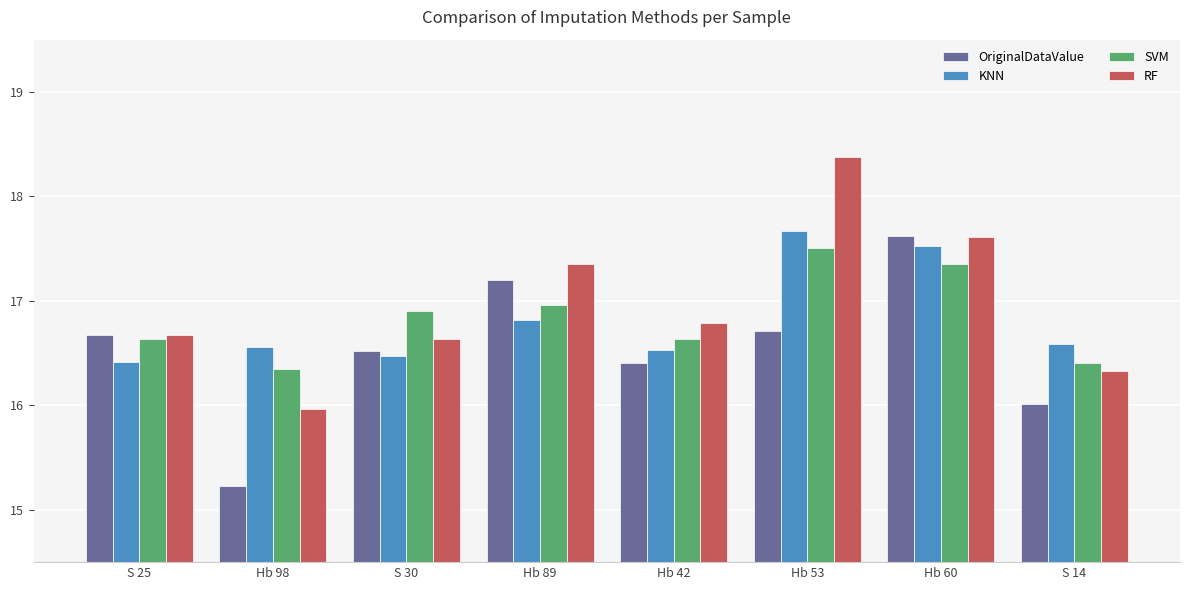

What is the highest value of the OriginalDataValue series?

17.6